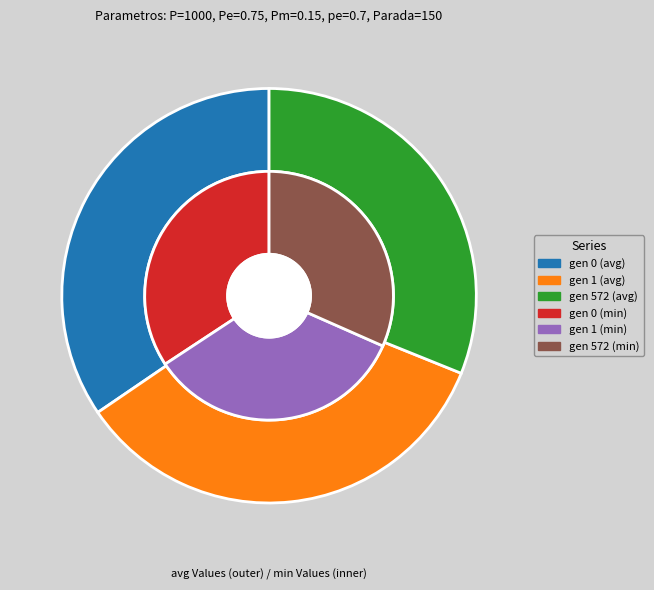

True or false: gen 572 accounts for 24% of the total.

False